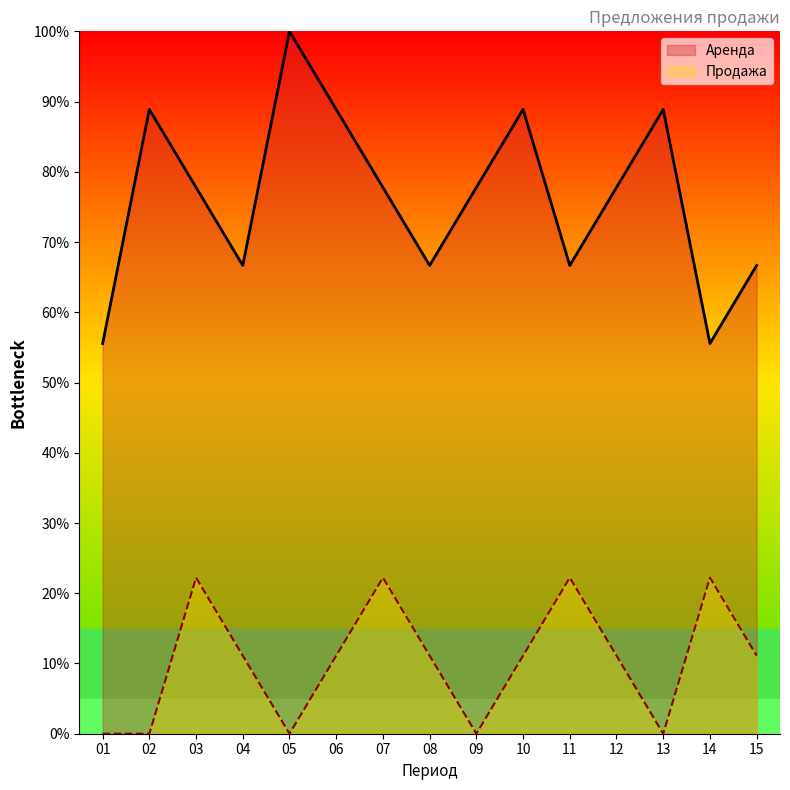

How many interior local peaks does the Продажа series have?

4